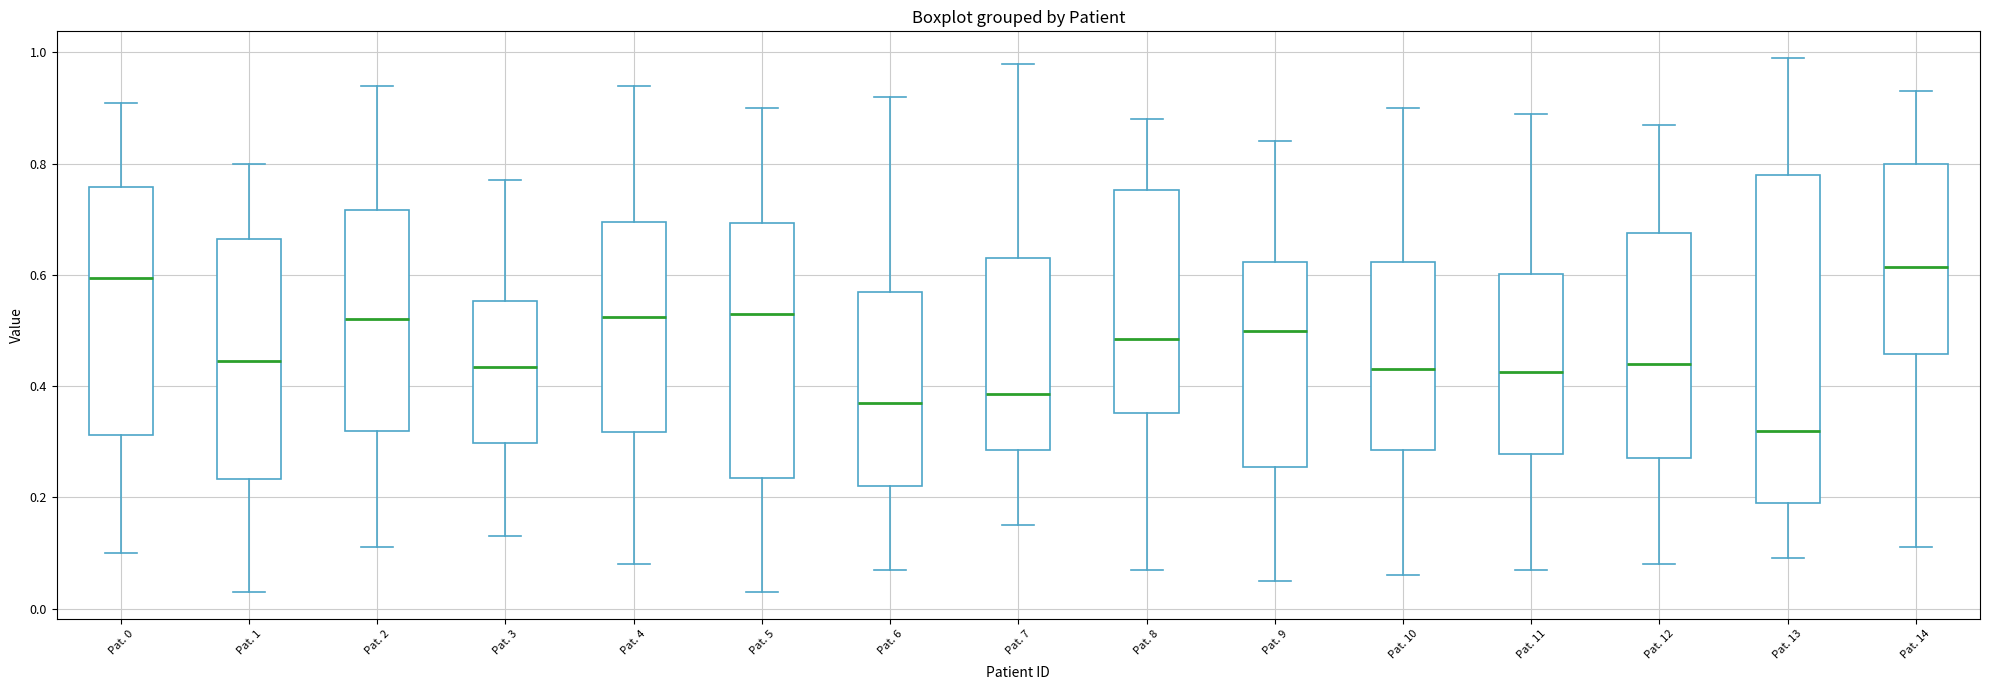

Which box's median line is the lowest?

Pat. 13